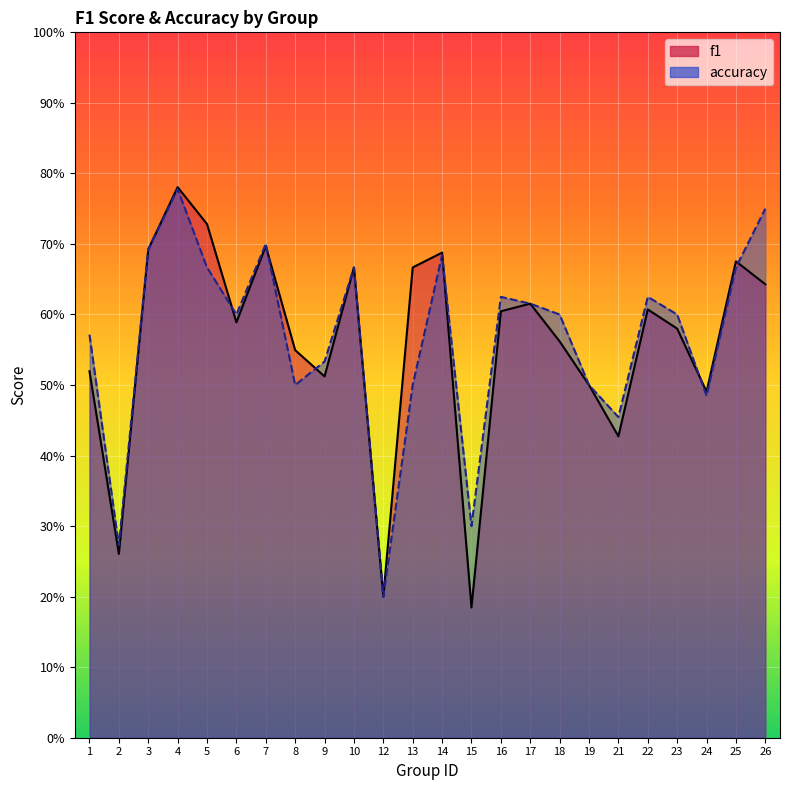

At which label is f1 closest to 0?

15